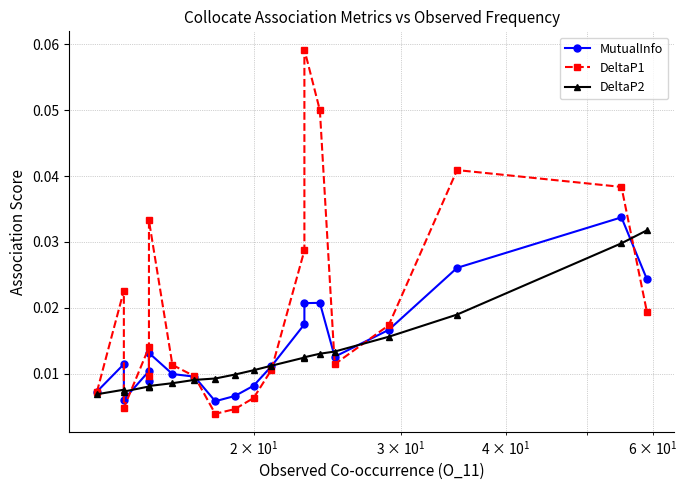

Which series has the largest total across all categories?

DeltaP1